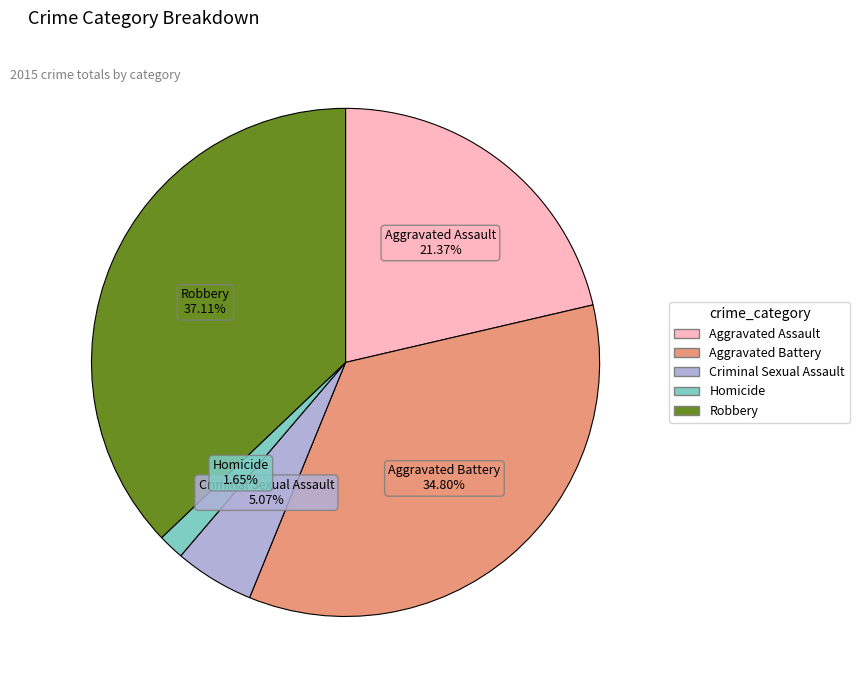

To the nearest percent, what is the combined percentage of Aggravated Assault and Criminal Sexual Assault?

26%